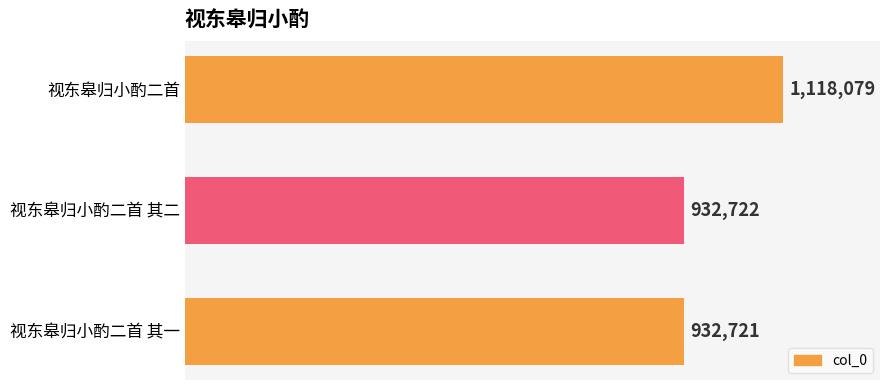

Are the bars horizontal?

Yes